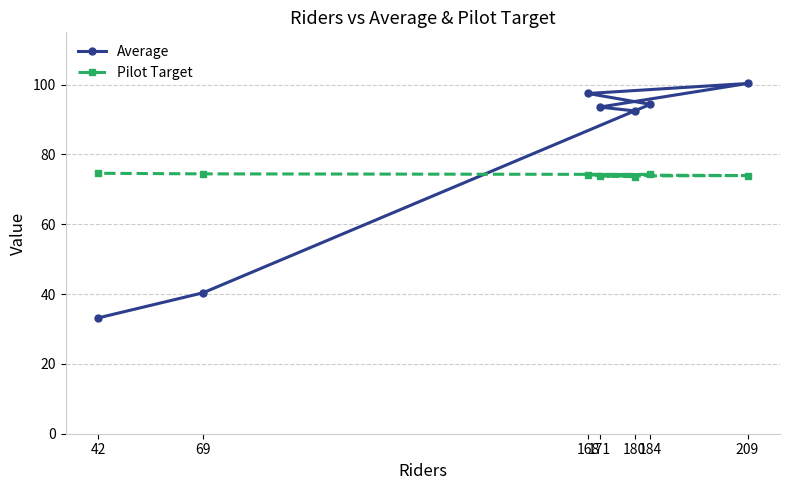

What is the difference between the highest and lowest values at 171?

19.8